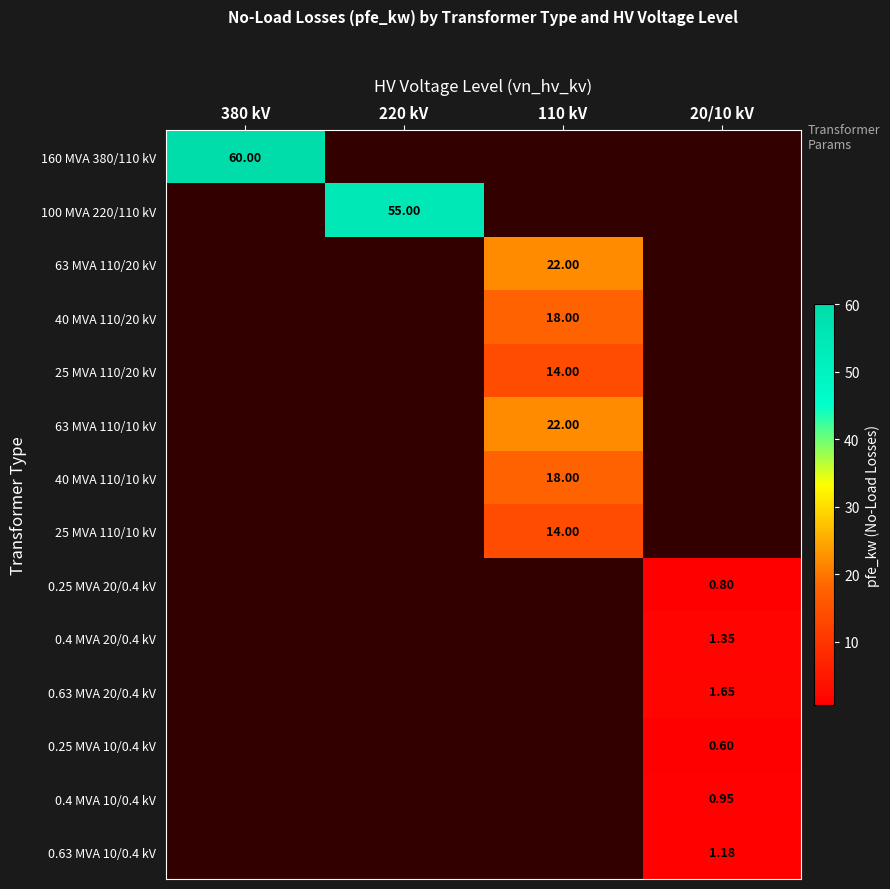

How many distinct data groups are displayed?

14